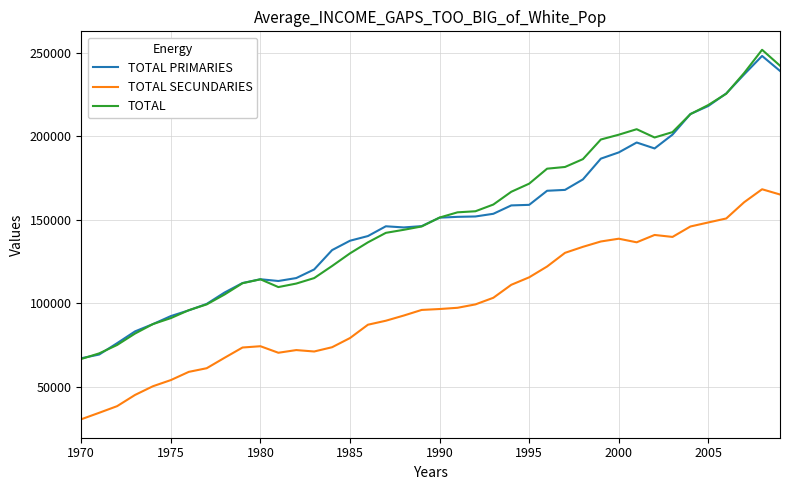

True or false: TOTAL SECUNDARIES and TOTAL intersect in this chart.

False